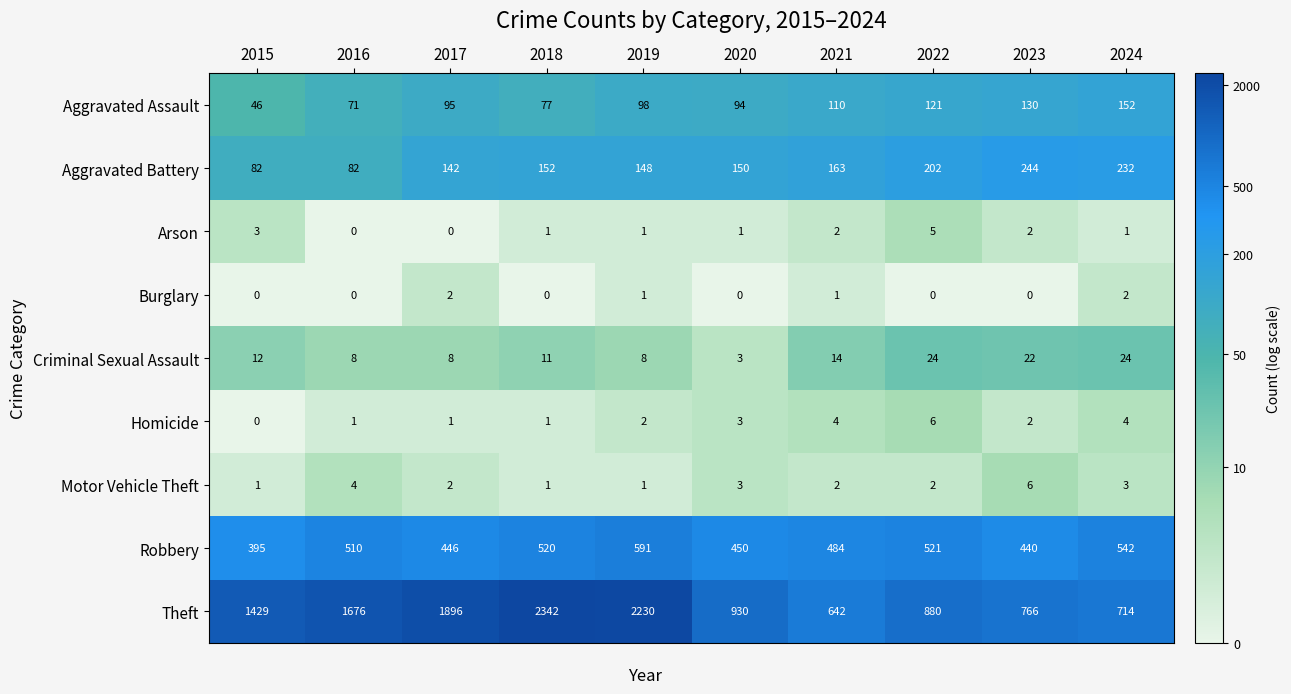

The value of Criminal Sexual Assault at 2024 is 40. True or false?

False